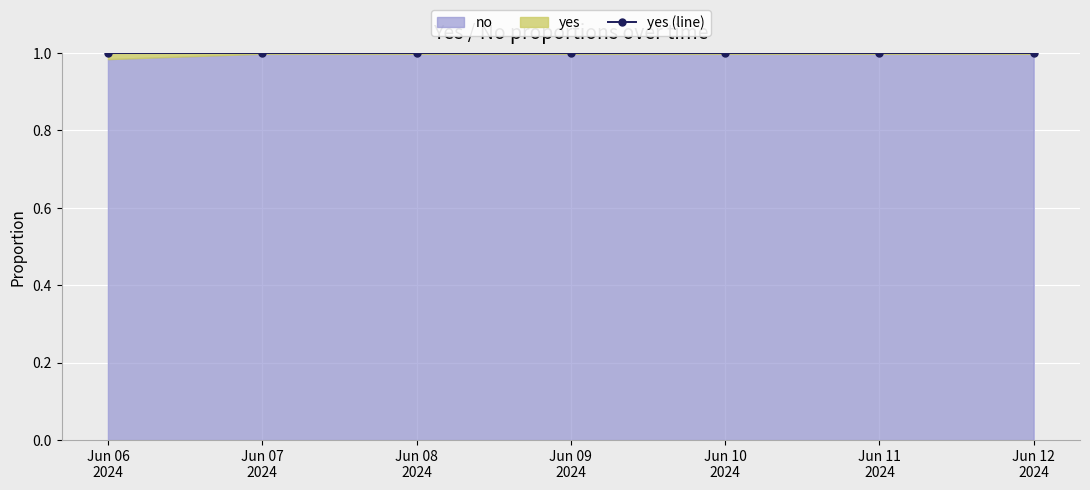

Reading right to left, what are all the values shown in this chart?

yes: 2024-06-12=0.0	2024-06-11=0.0	2024-06-10=0.0	2024-06-09=0.0	2024-06-08=0.0	2024-06-07=0.0	2024-06-06=0.0
no: 2024-06-12=1.0	2024-06-11=1.0	2024-06-10=1.0	2024-06-09=1.0	2024-06-08=1.0	2024-06-07=1.0	2024-06-06=1.0